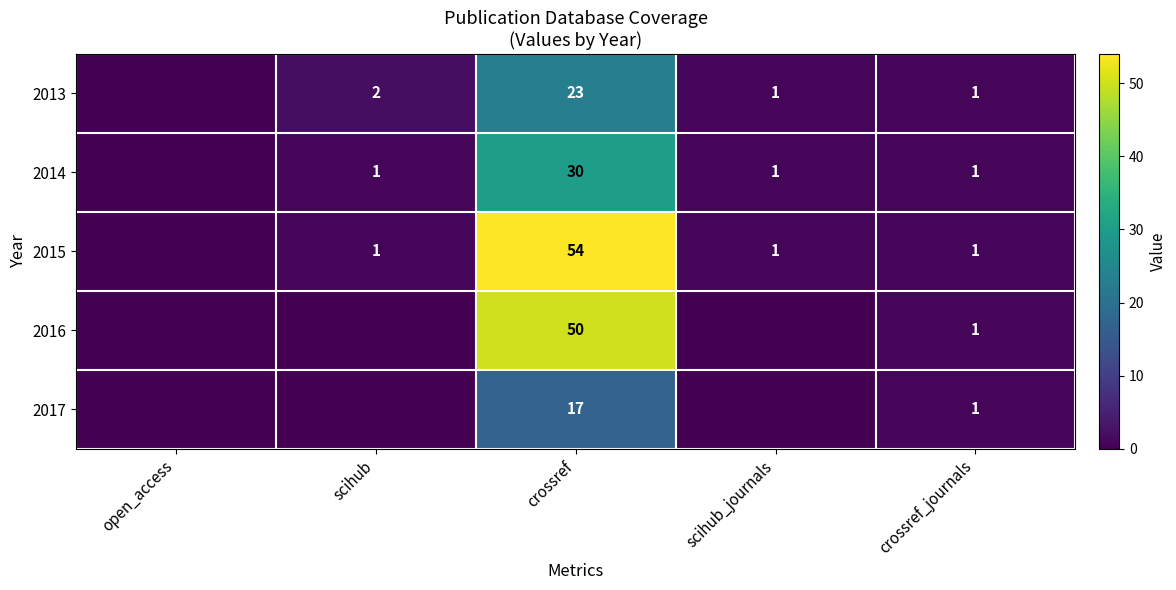

What is the total value across all series at crossref?

174